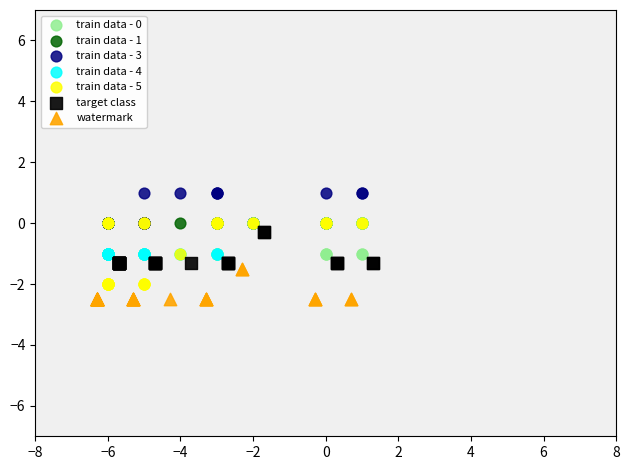

Which series contains the highest Y value?

train data - 3